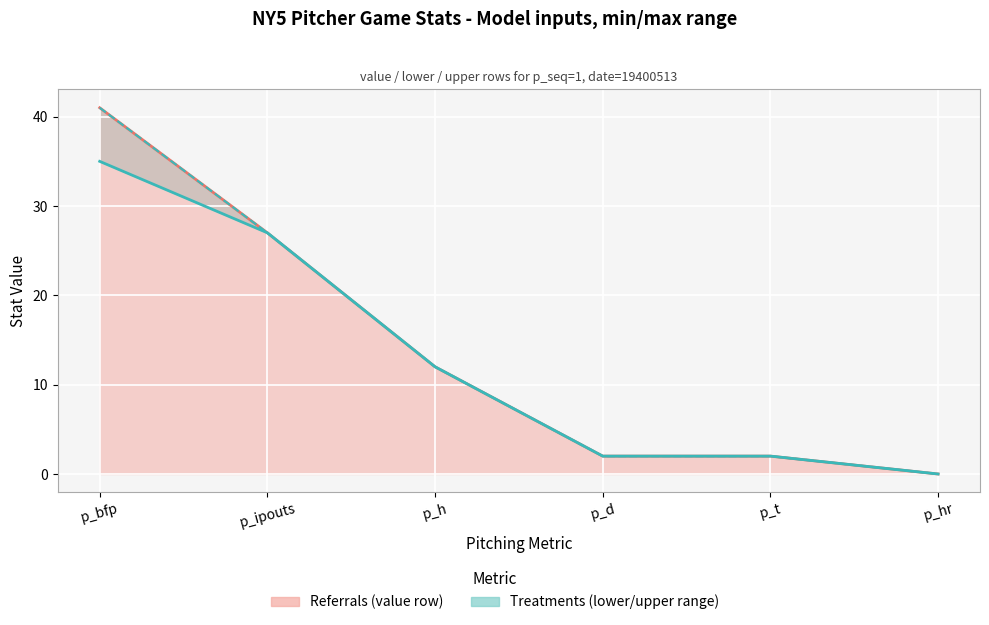

Reading left to right, list all the values displayed in this chart.

value (Referrals): 41	27	12	2	2	0
lower (Treatments): 35	27	12	2	2	0
upper bound: 41	27	12	2	2	0